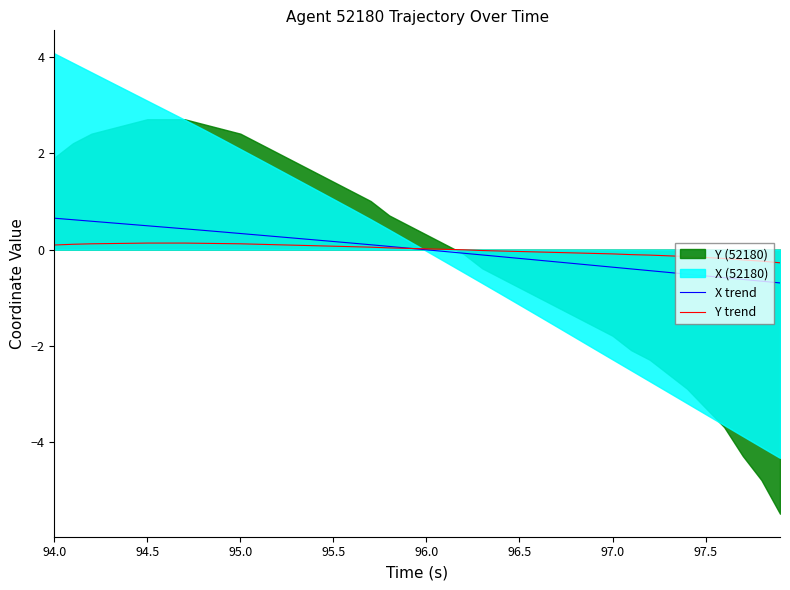

True or false: Y trend has a value of 0.0 at 96.0.

True